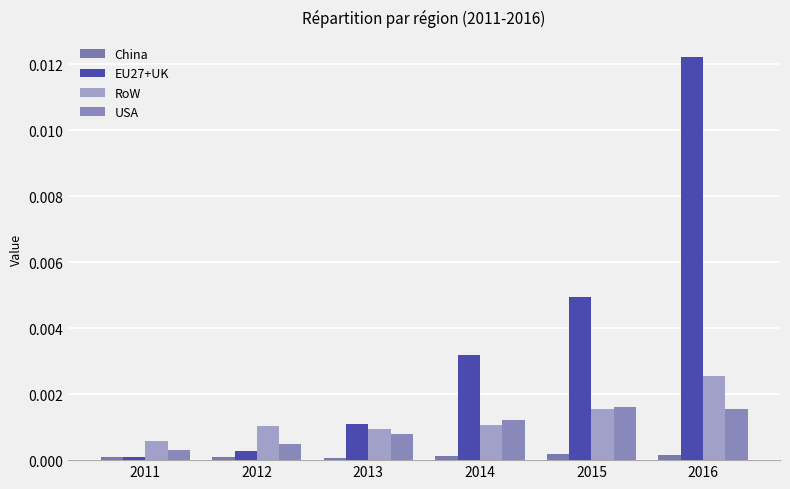

True or false: EU27+UK has a value of 0.0 at 2015.

False